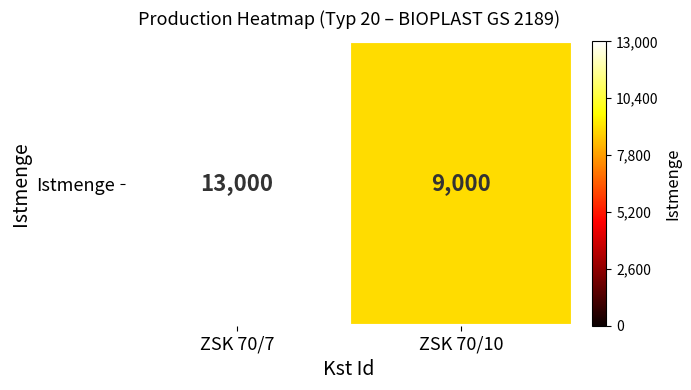

At which label is the value closest to 11000?

ZSK 70/7